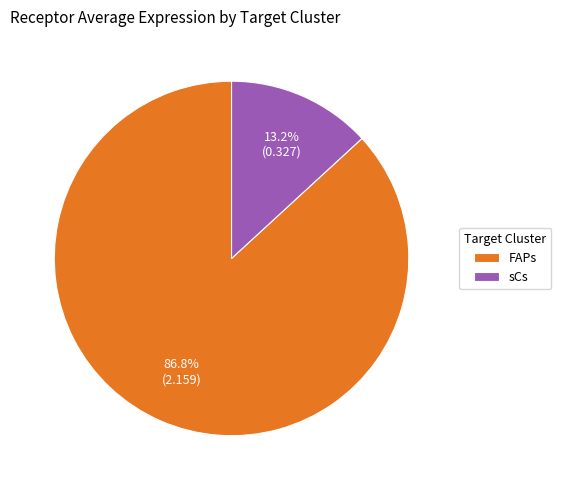

To the nearest percent, what portion does FAPs represent?

87%